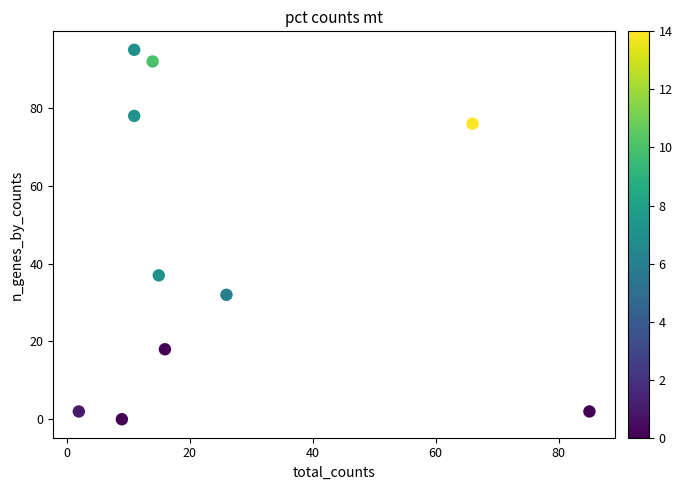

What is the average Y value?

43